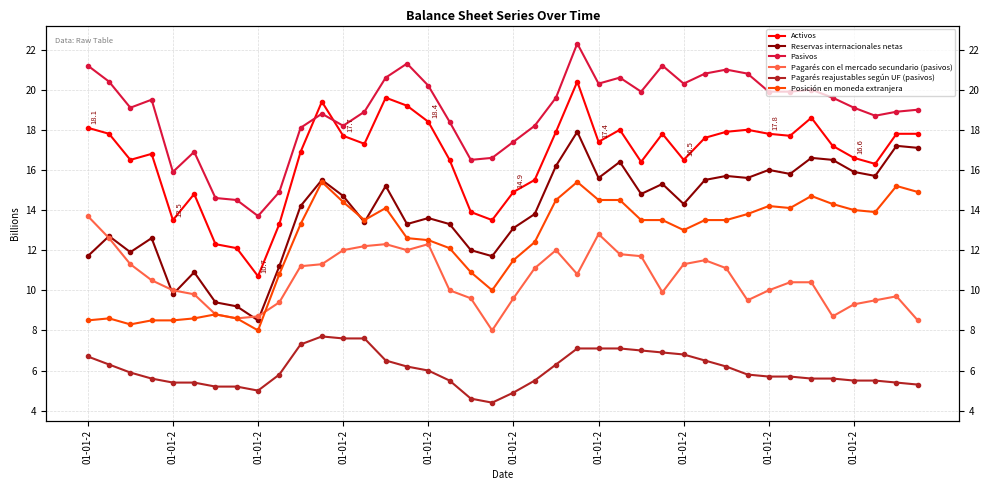

Which series has the largest range (max minus min)?

Activos